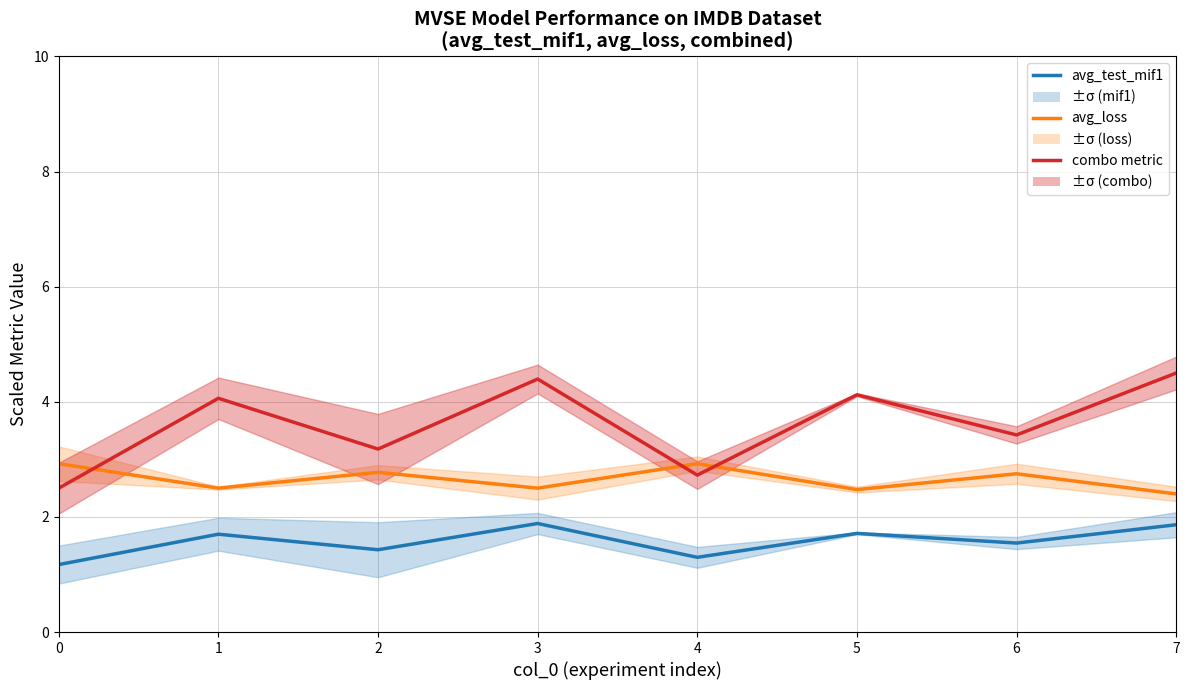

Between 5 and 6, which series saw the biggest shift?

combo metric